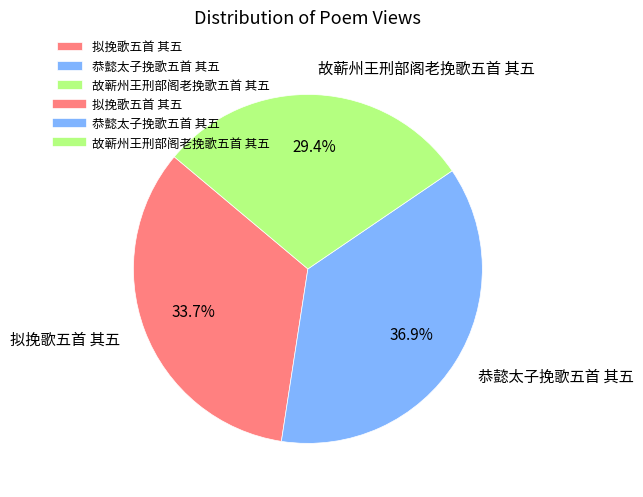

Is the sum of 故蕲州王刑部阁老挽歌五首 其五 and 恭懿太子挽歌五首 其五 greater than half?

Yes